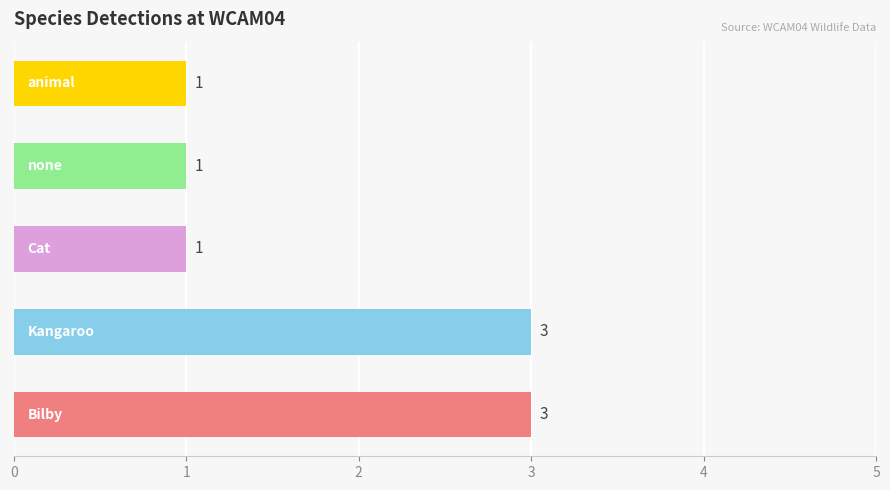

What is the greatest value displayed?

3